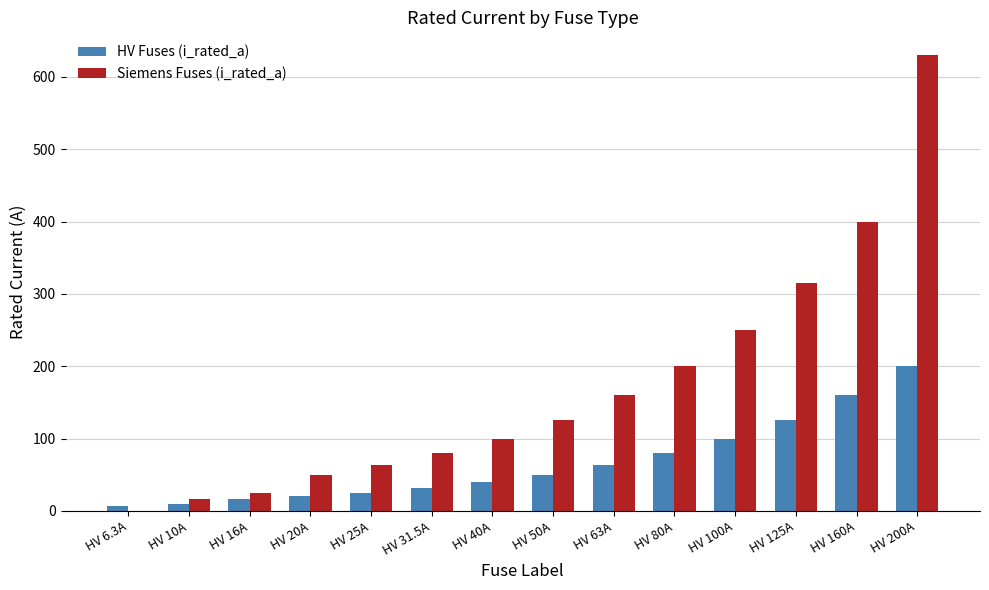

What is the sum of all Siemens Fuses (i_rated_a) values?

2414.0